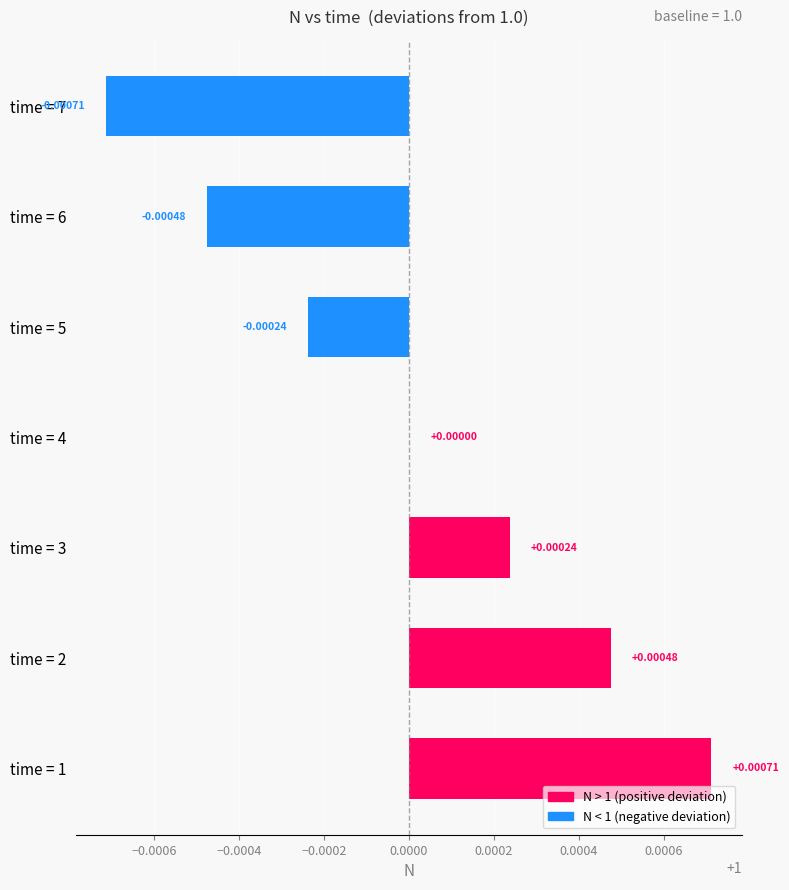

How many bars are there in total?

7